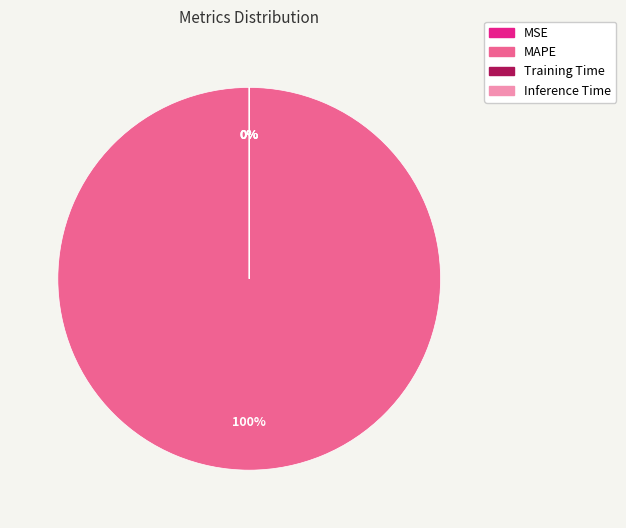

Between MSE and Training Time, which is larger?

MSE